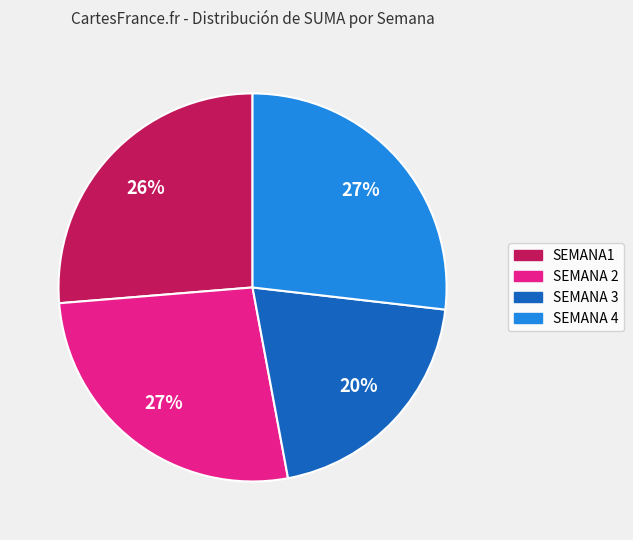

What percentage is the SEMANA 3 slice, to the nearest percent?

20%